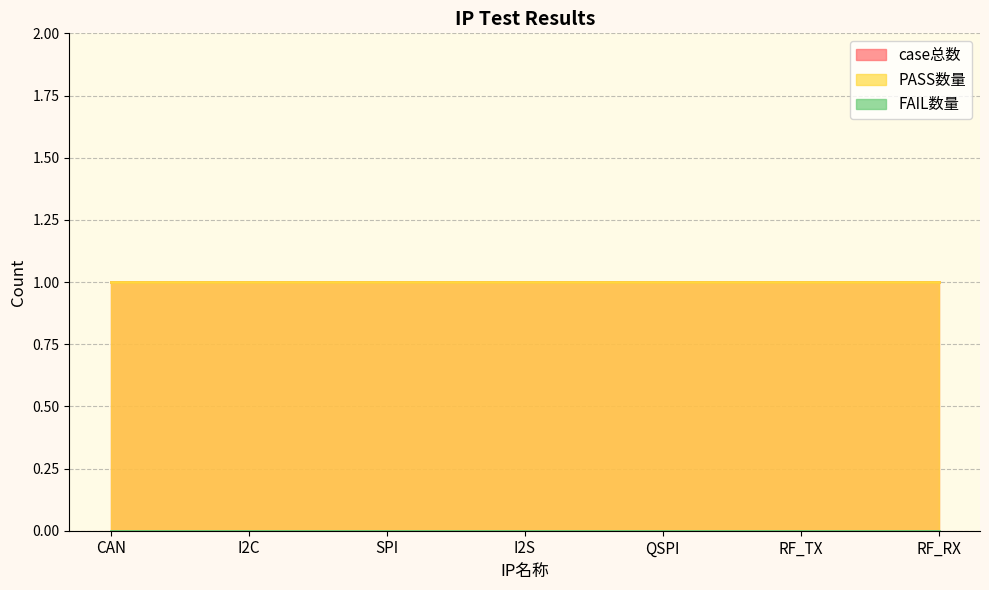

The value of case总数 at I2C is 1. True or false?

True